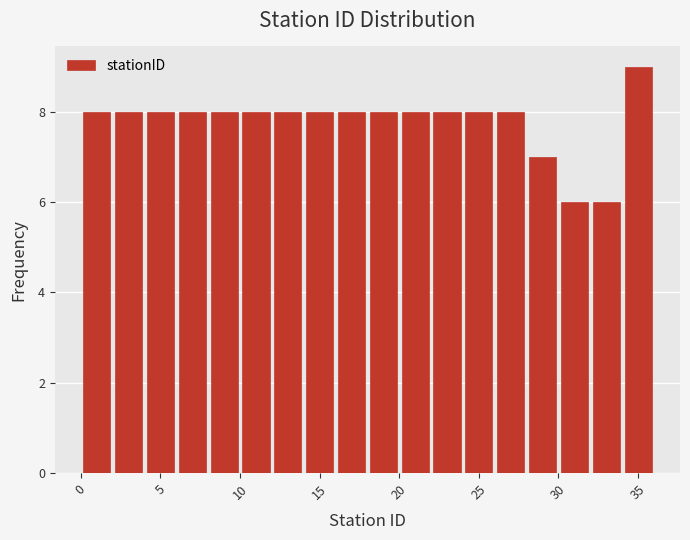

How tall is the bar that spans 4 to 6 on the x-axis? The values are not printed on the chart, so give them approximately, as read against the axis.

8